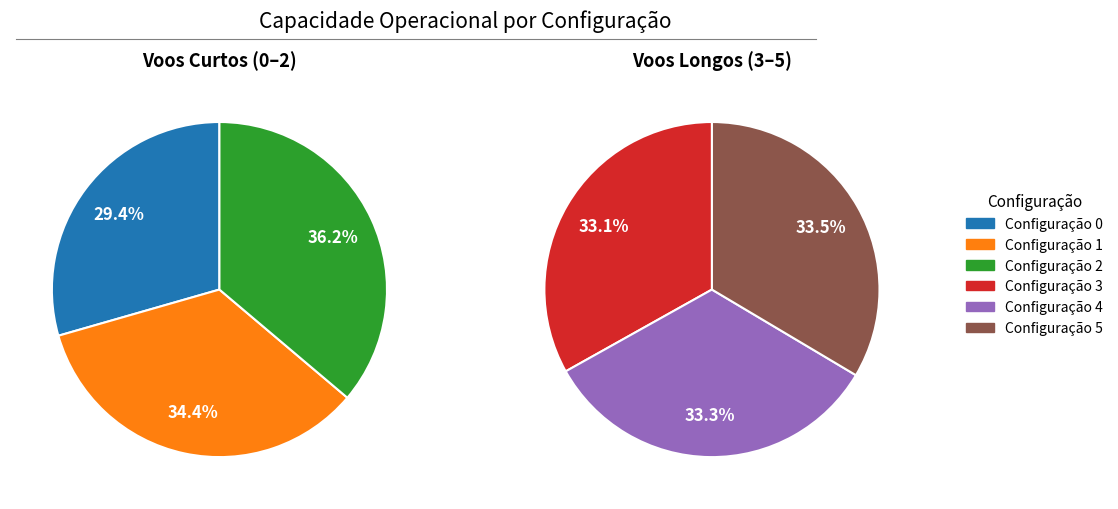

Which category has the biggest portion of the pie?

5